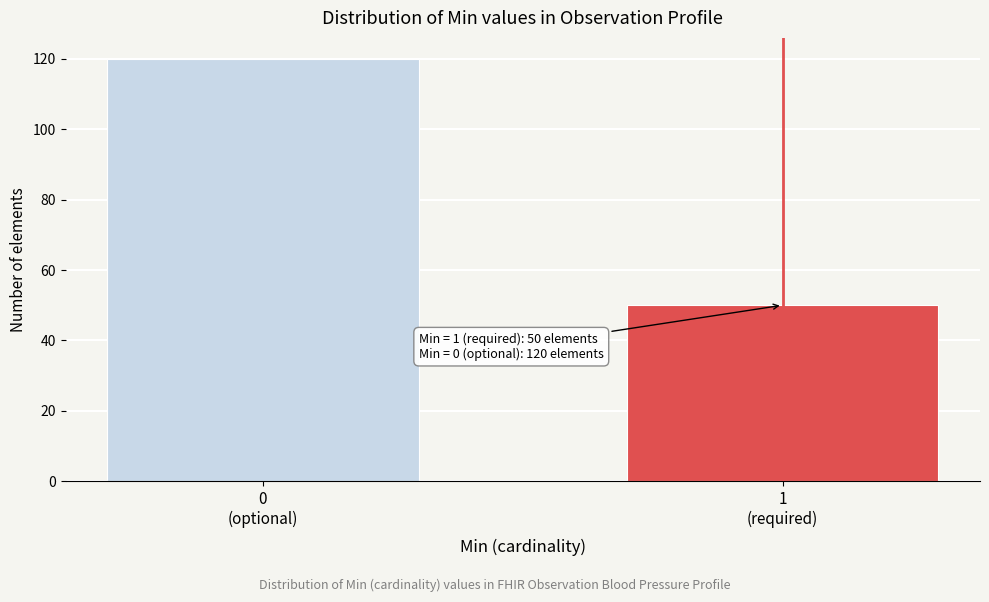

Reading left to right, list all the values displayed in this chart.

120	50